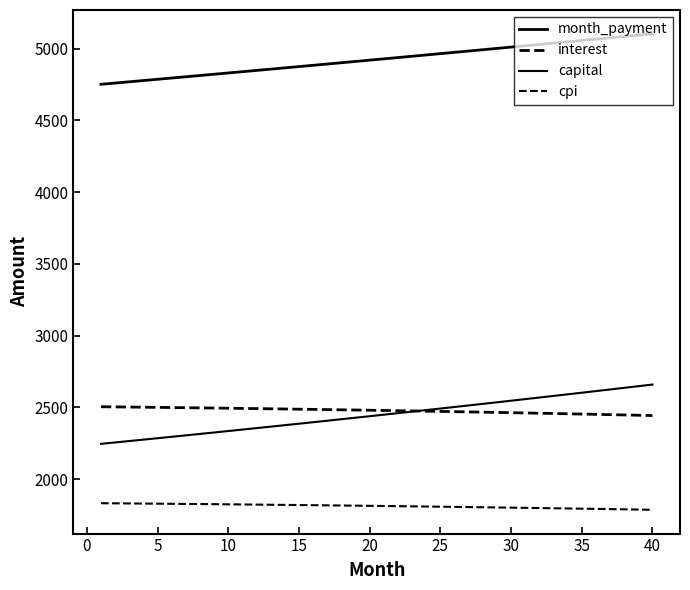

True or false: cpi and month_payment intersect in this chart.

False